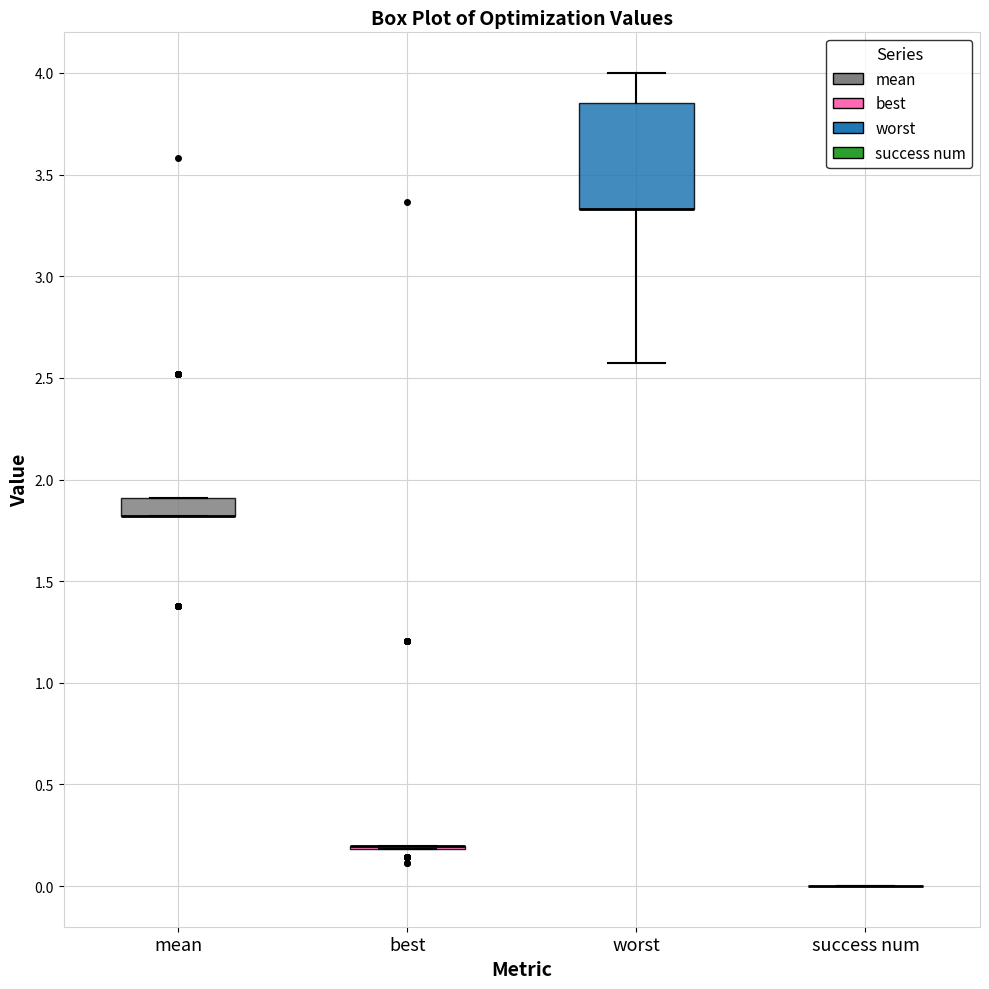

Reading left to right, transcribe this box plot: for each box, give where its median line is, the range the box spans, and where its two whiskers end, as read against the y-axis. The values are not printed on the chart, so give them approximately, as read against the axis.

mean: median 1.80 (drawn on the box's lower edge), box 1.80 to 1.90, whiskers 1.80 to 1.90
best: box collapsed to a line at 0.20, whiskers 0.20 to 0.20
worst: median 3.35 (drawn on the box's lower edge), box 3.35 to 3.85, whiskers 2.55 to 4.00
success num: box collapsed to a line at 0.00, whiskers 0.00 to 0.00